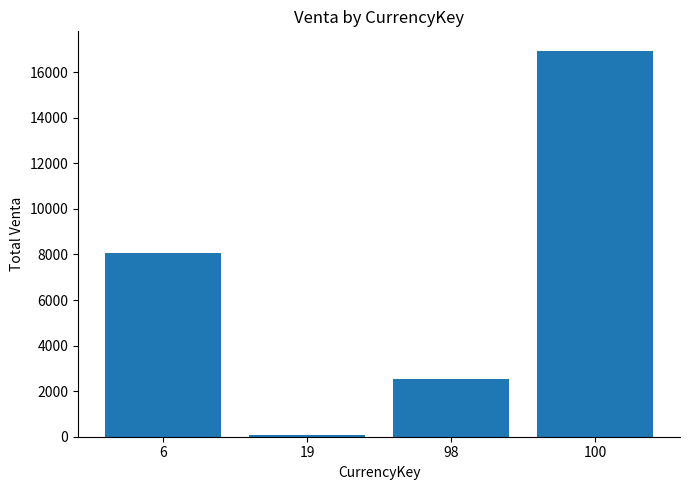

List the labels in order of value, largest first.

100, 6, 98, 19